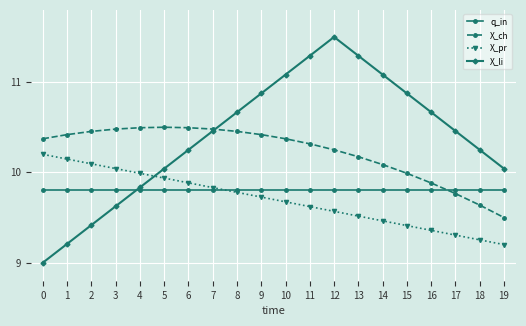

The X_ch series shows 6.4 at 18. True or false?

False